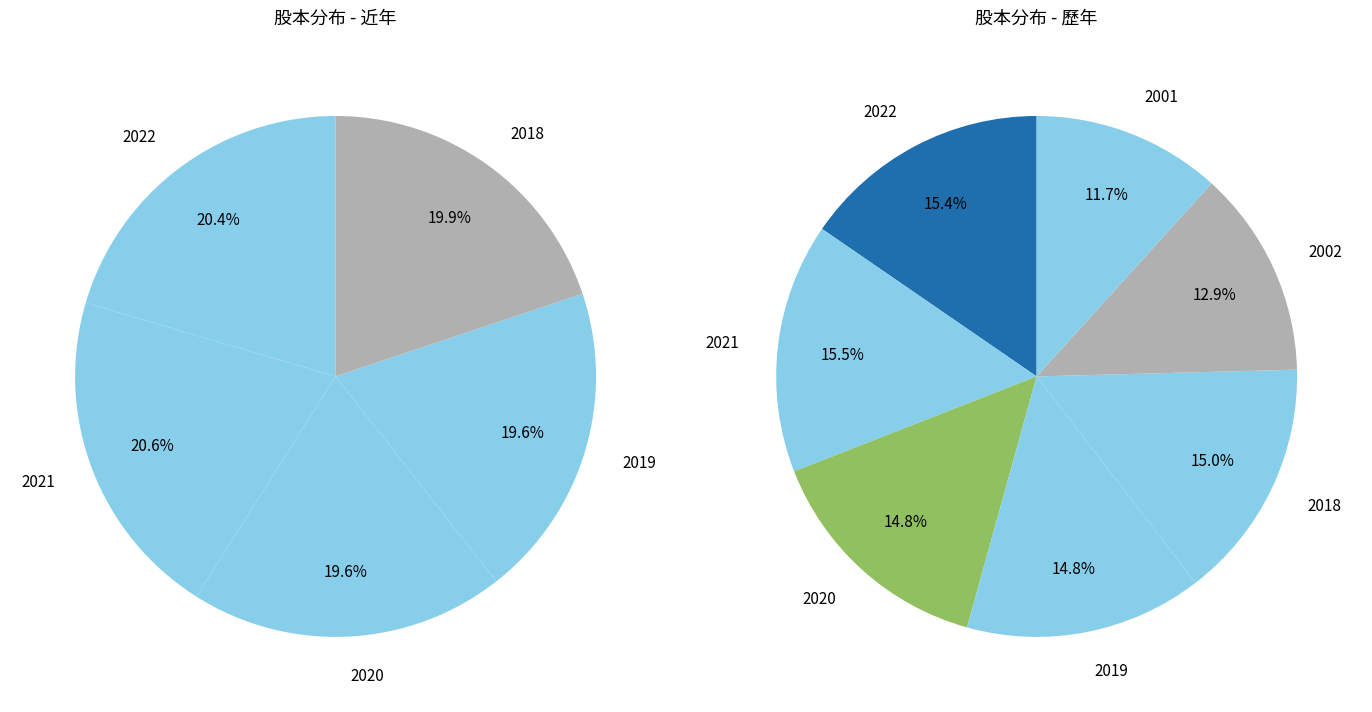

What is the smallest slice in the pie chart?

2001